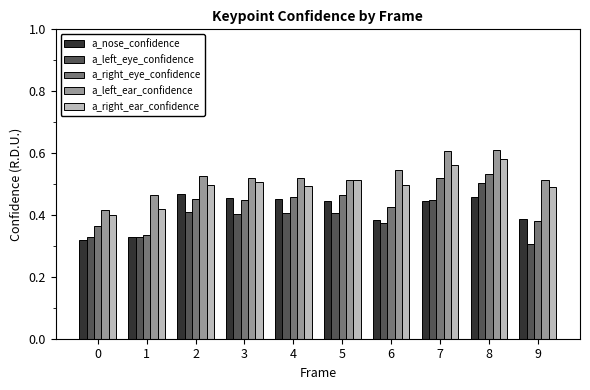

What is the sum of the a_right_ear_confidence values at 7 and 2?

1.1